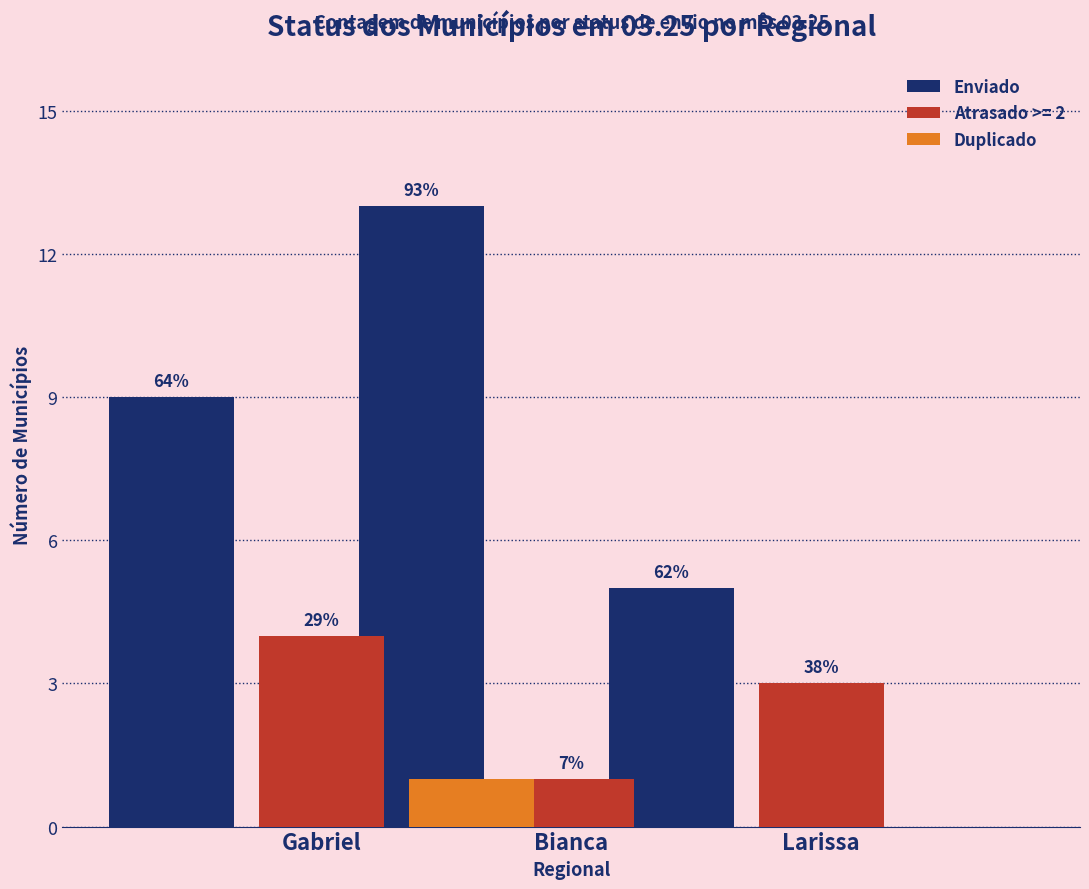

Where is Enviado nearest to the value 9?

Gabriel